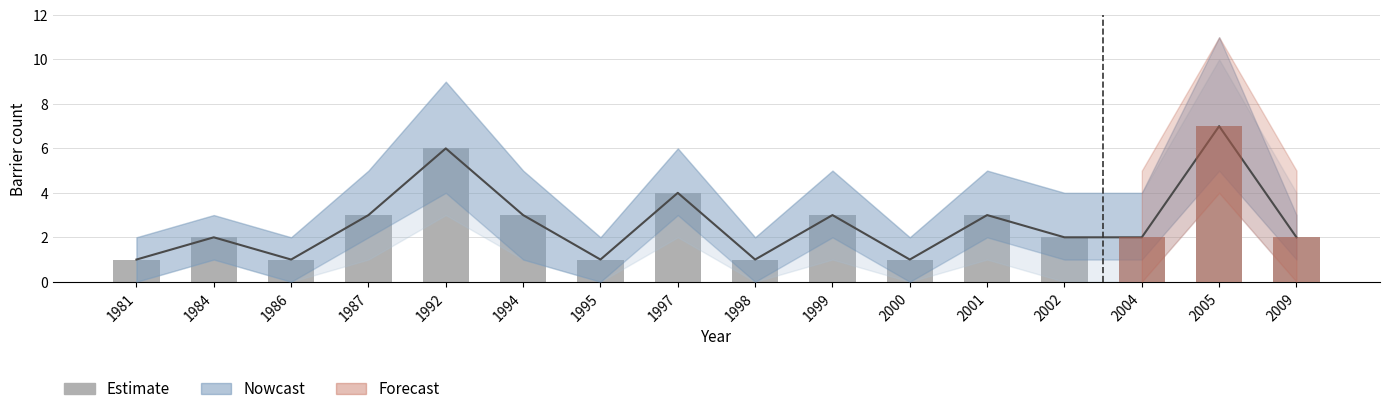

What is the difference between the values at 1997 and 1992?

2